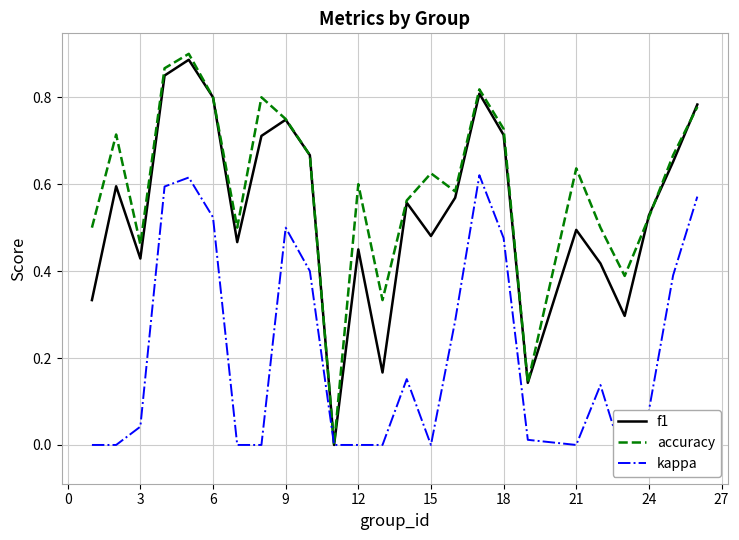

What are all the series names shown in the legend?

f1, accuracy, kappa